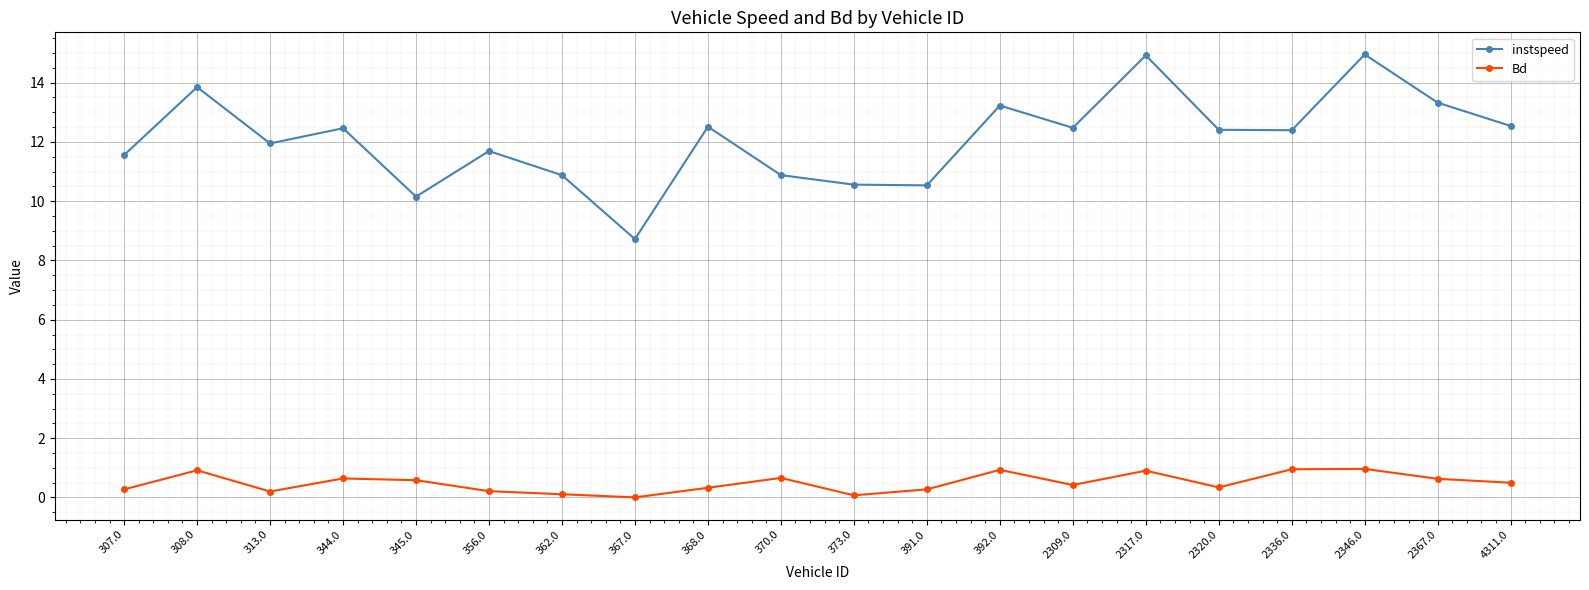

Rank the series by their maximum value, from highest to lowest.

instspeed, Bd